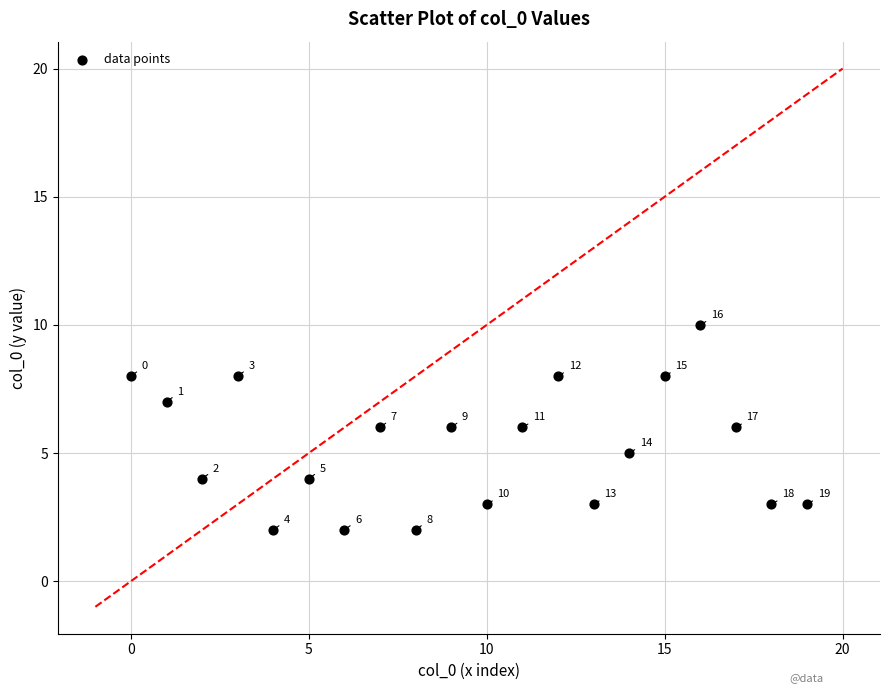

What Y value in the scatter plot is closest to 6?

6